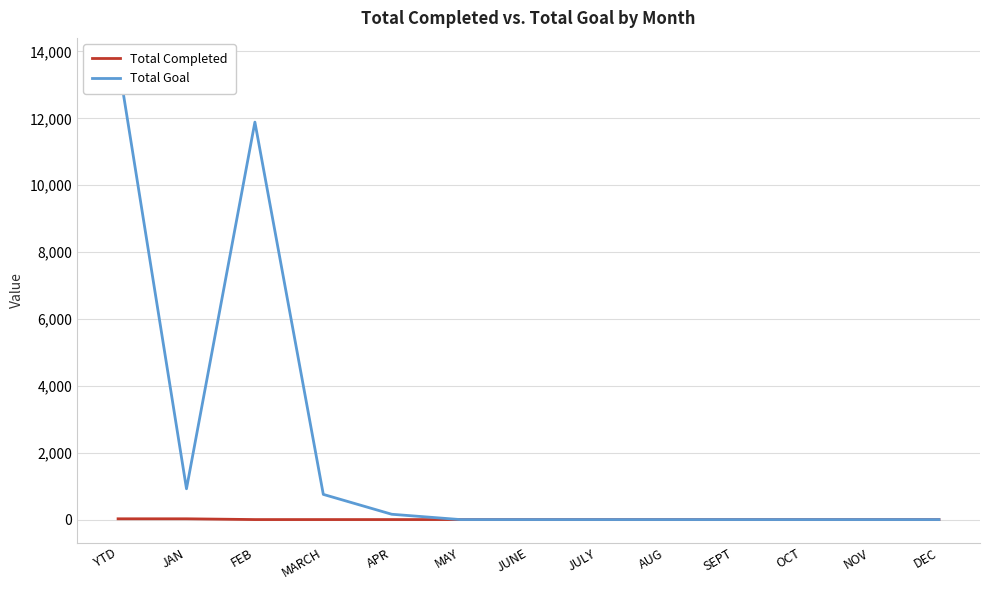

What is the difference between the highest and lowest values at JAN?

898